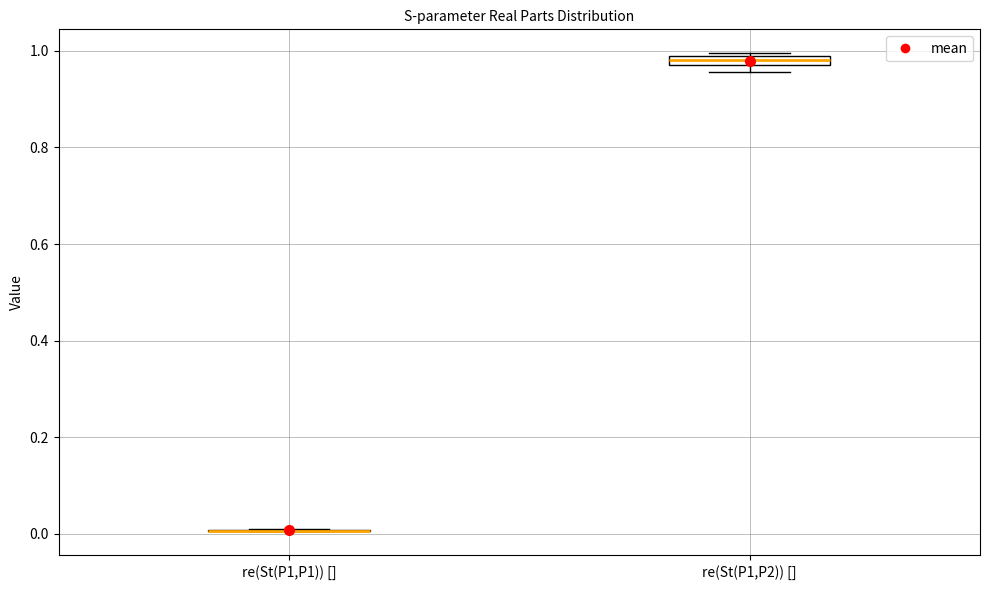

Where is the upper edge of the box for re(St(P1,P2)) [] on the y-axis? The values are not printed on the chart, so give them approximately, as read against the axis.

0.98